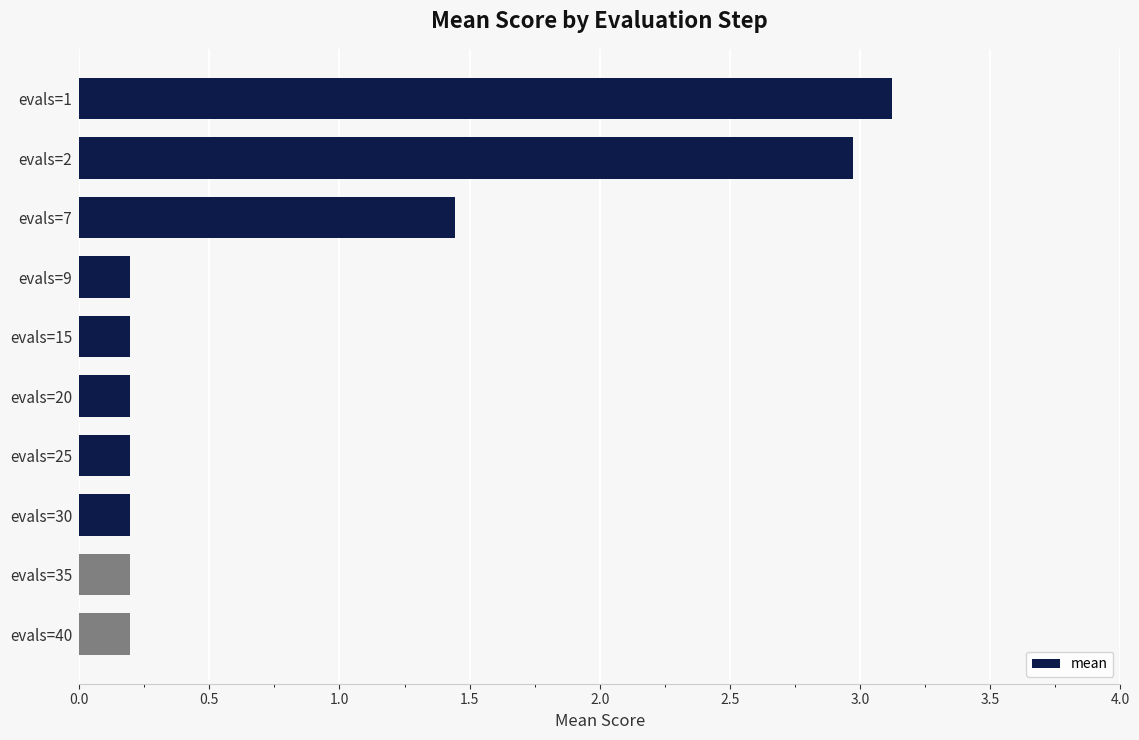

Where is the data nearest to the value 1?

evals=7